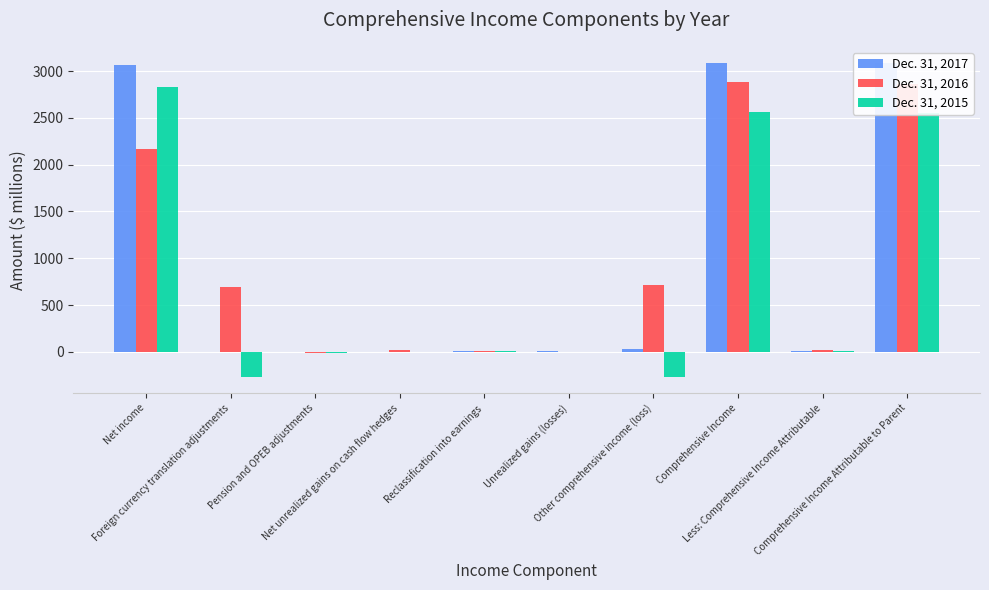

What is the greatest value displayed?

3090